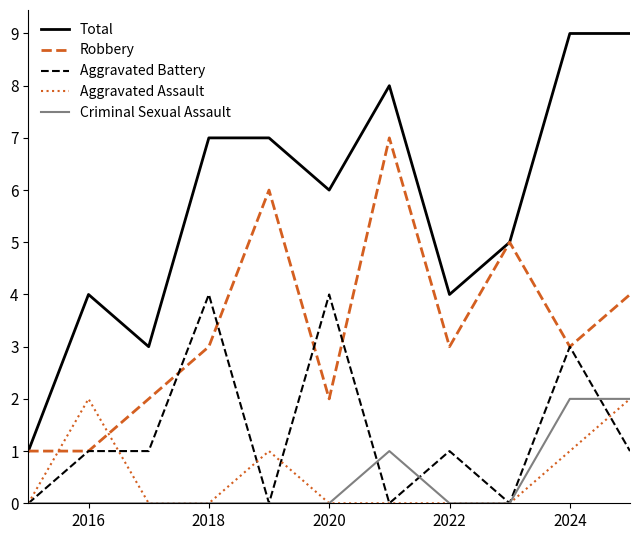

Which series ends up on top after the final intersection of Aggravated Battery and Criminal Sexual Assault?

Criminal Sexual Assault